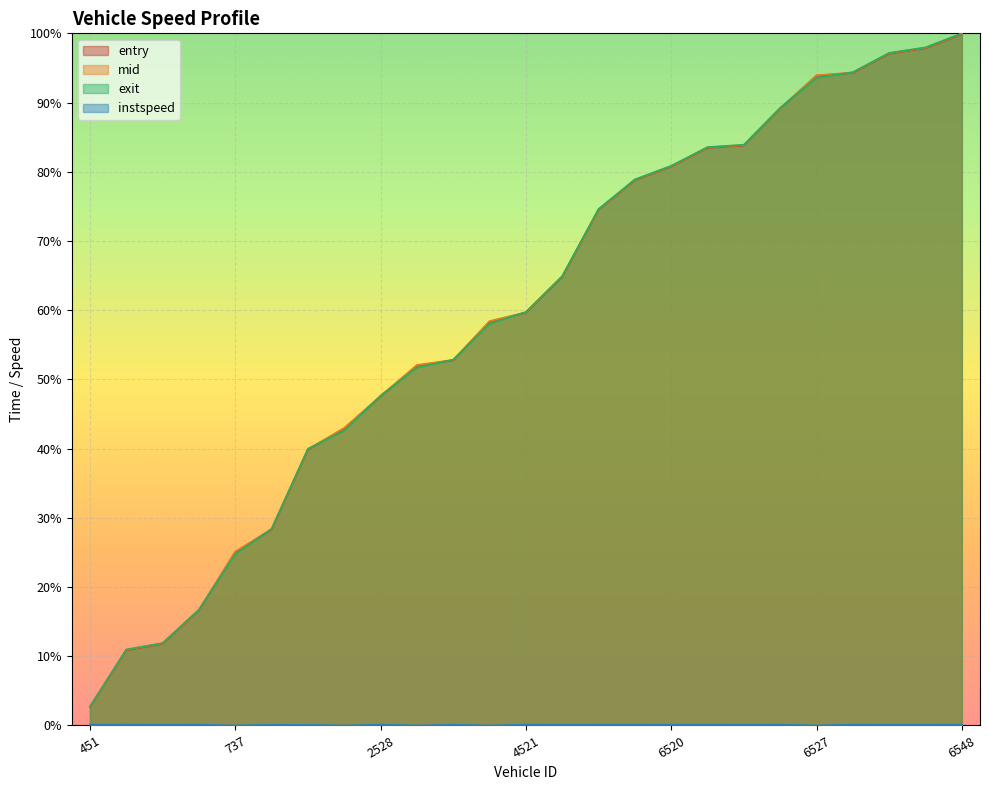

Is it true that entry equals 164.0 at 6548?

False